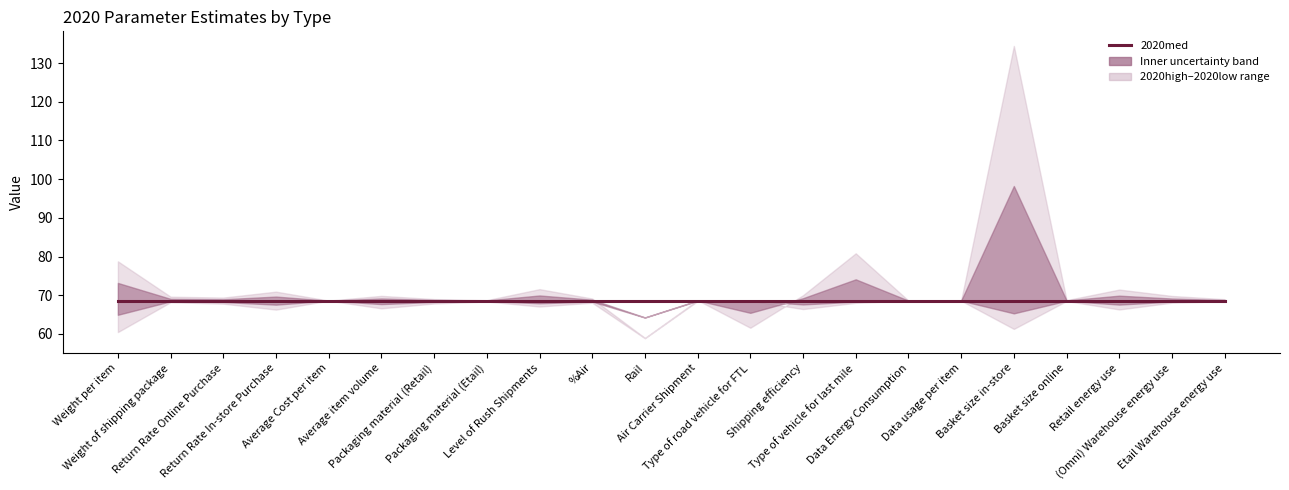

True or false: 2020med has a value of 68.6 at %Air.

True